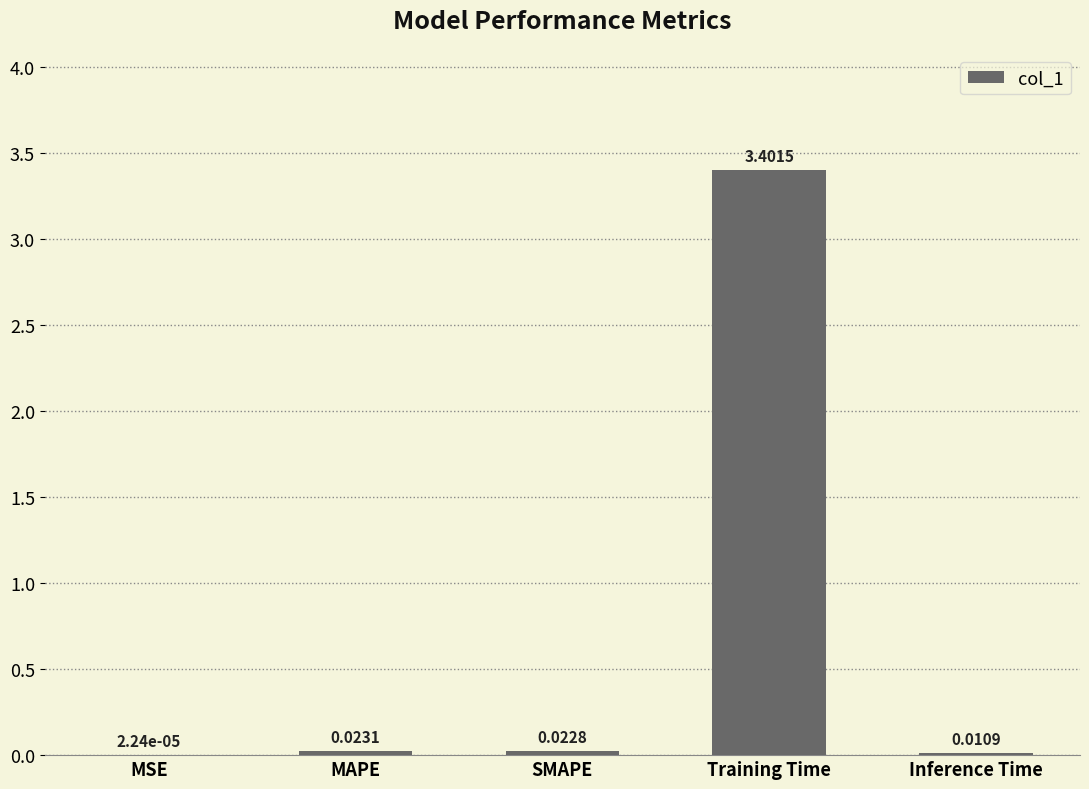

Where is the data nearest to the value 1?

MAPE